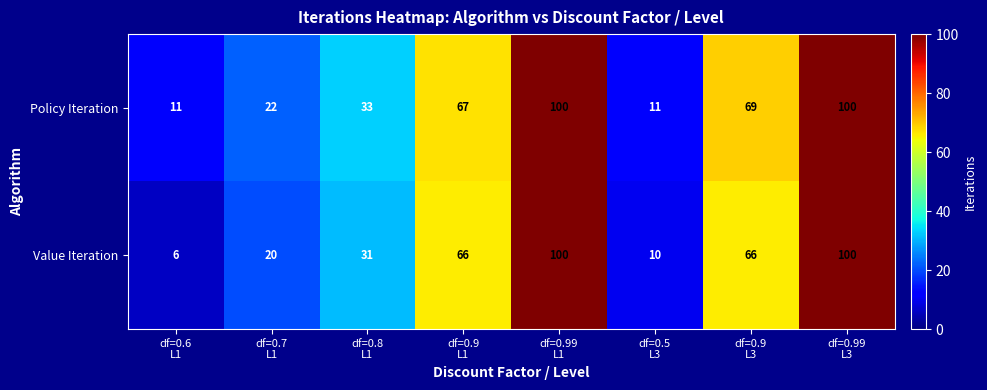

What is the total value across all series at df=0.9
L1?

133